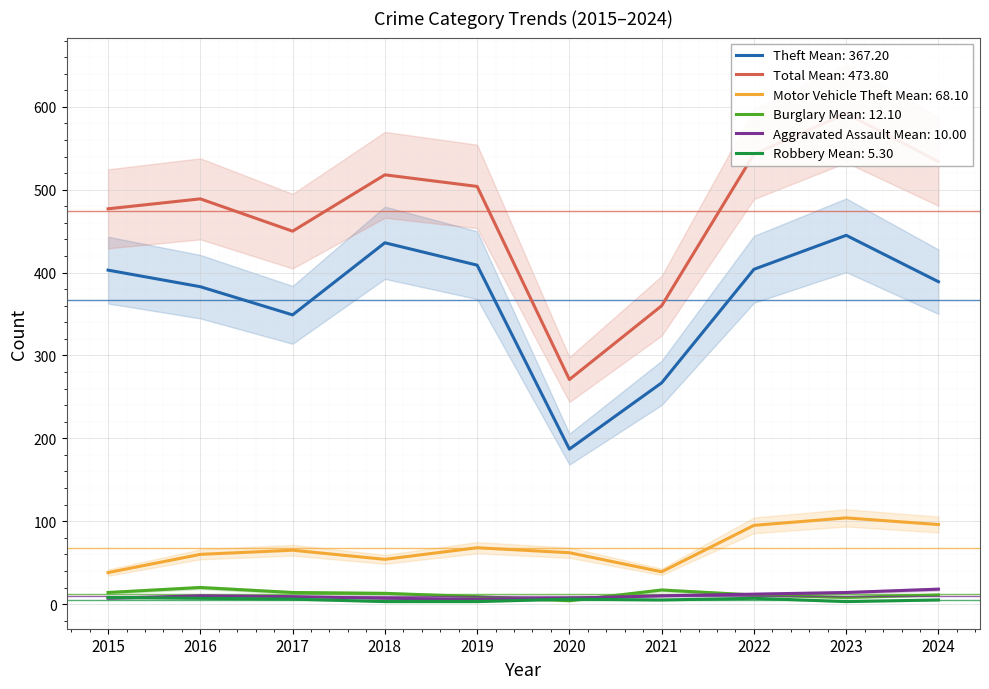

How many data points does each series have?

10